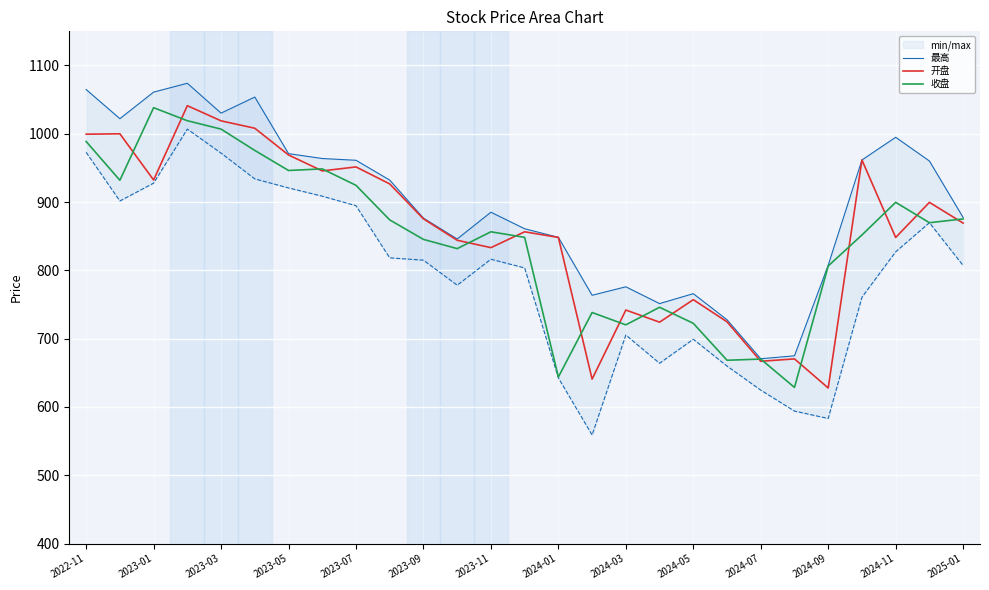

Between 14 and 19, which is larger?

14